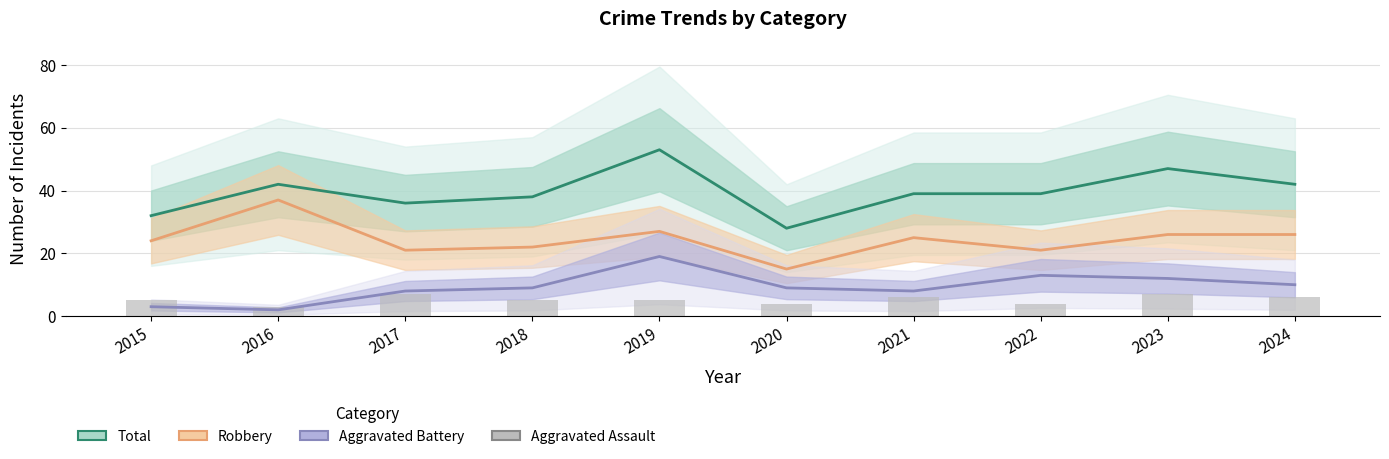

What is the sum of the Aggravated Battery values at 2020 and 2019?

28